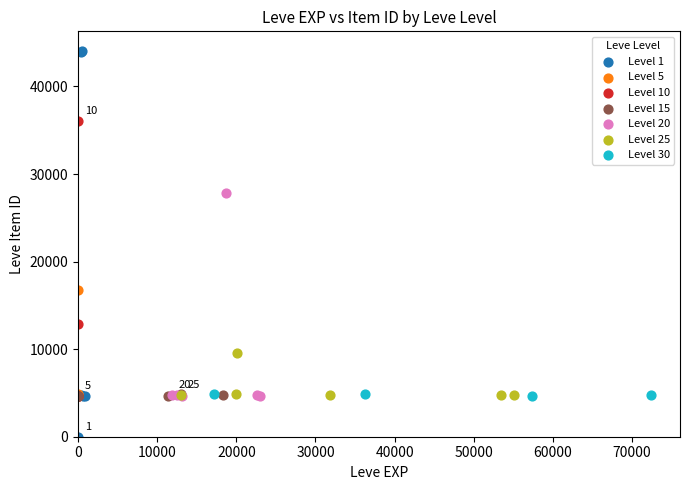

Which series contains the lowest Y value?

Level 1